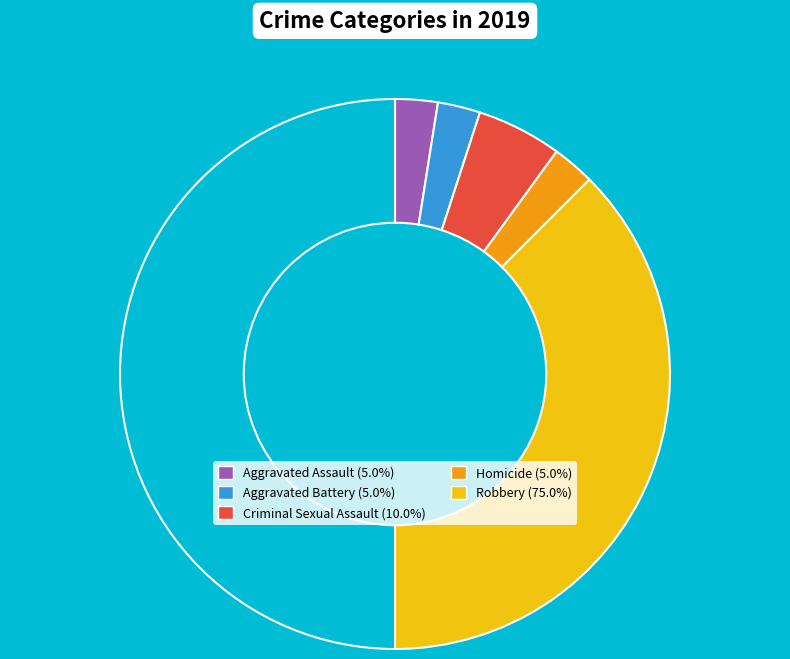

Which slice is the largest?

Robbery